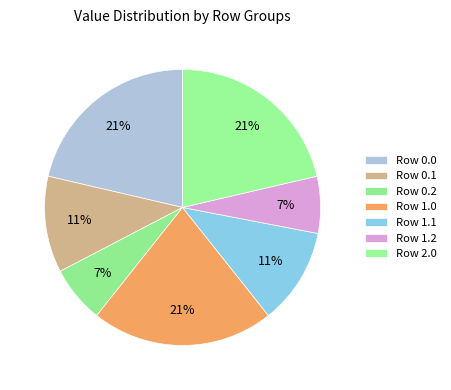

How many slices are in this pie chart?

7